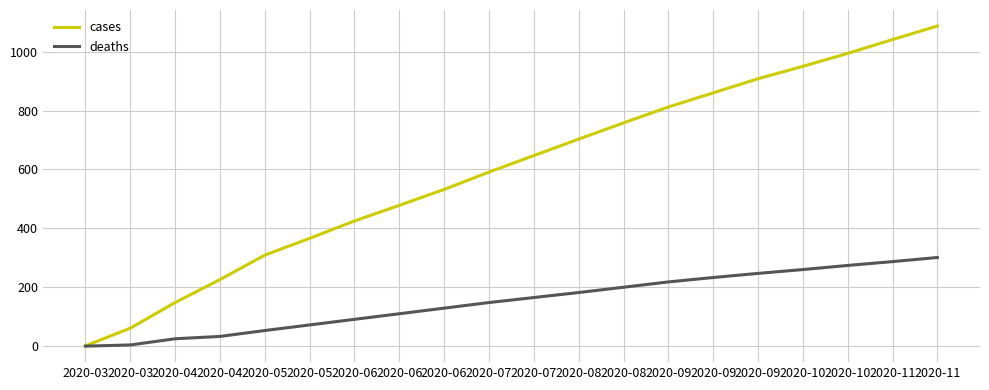

What is the value of the cases point at the 17th from the left?

950